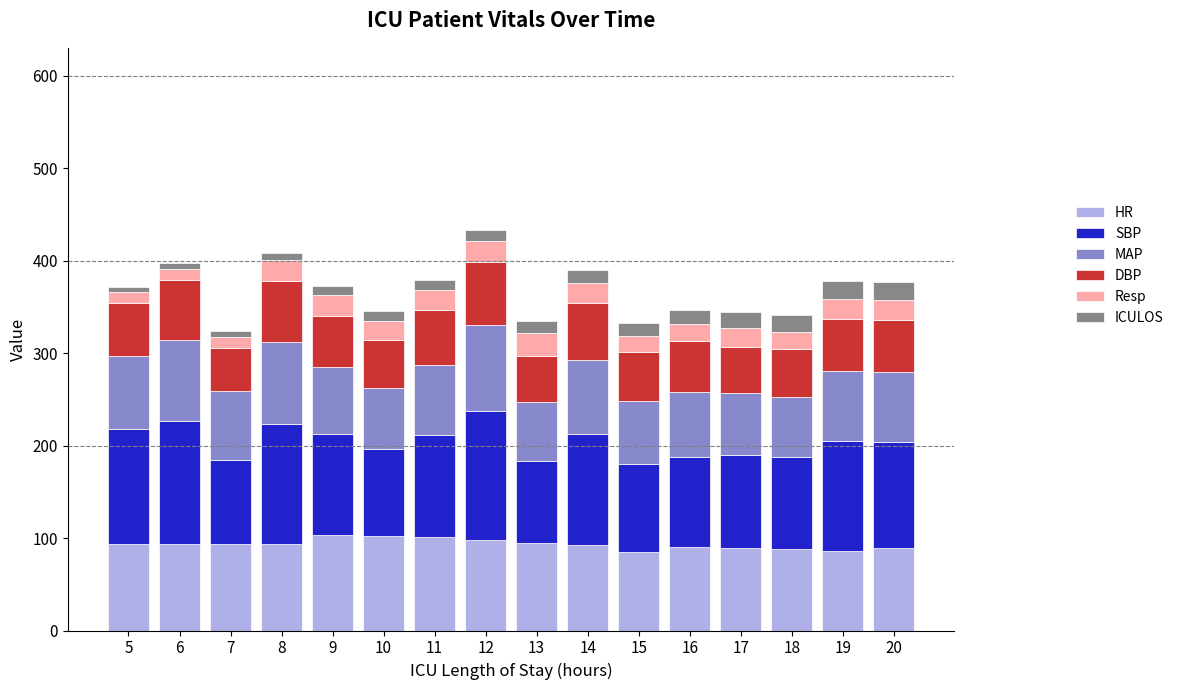

What is the minimum value for HR?

84.5